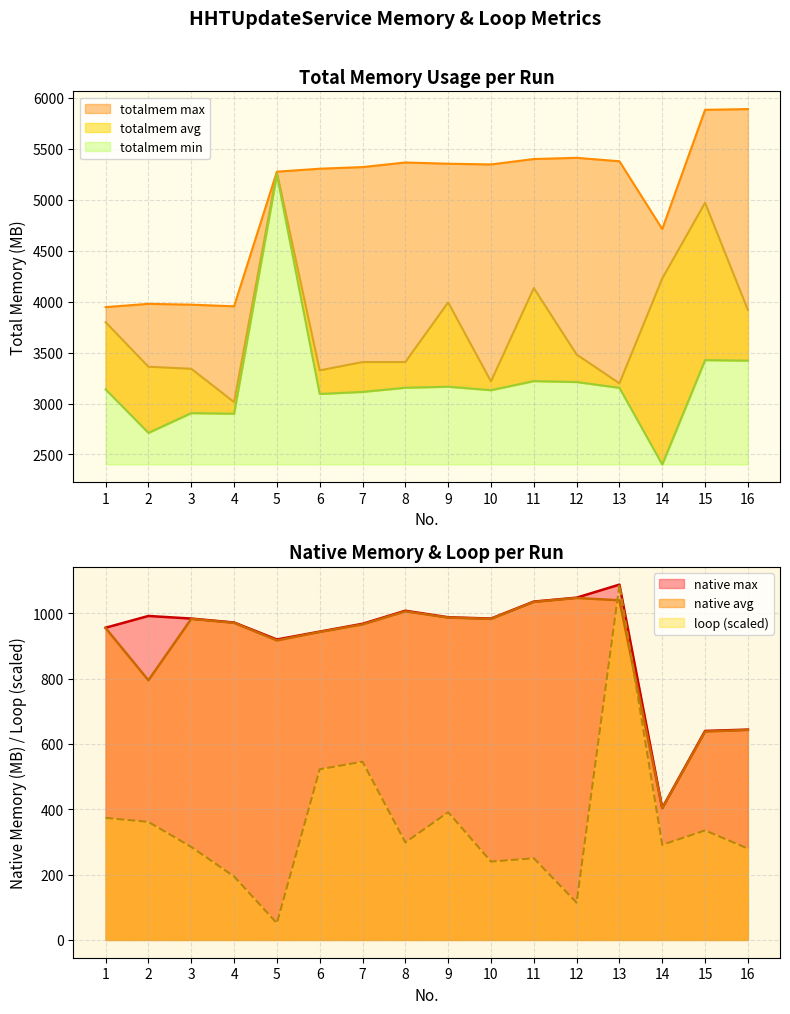

True or false: loop and totalmem max intersect in this chart.

False